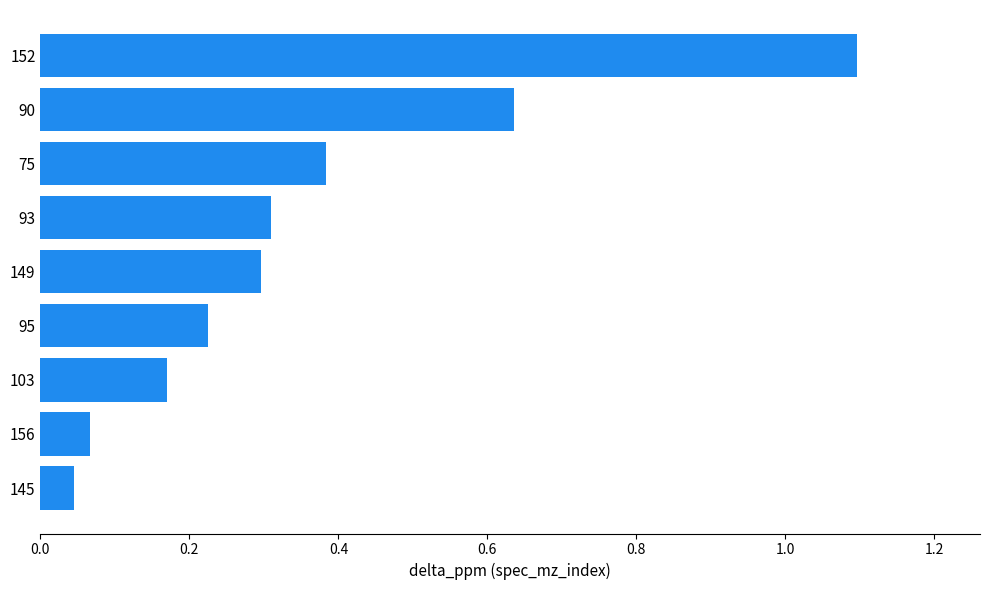

Rank the categories by value from lowest to highest.

145, 156, 103, 95, 149, 93, 75, 90, 152